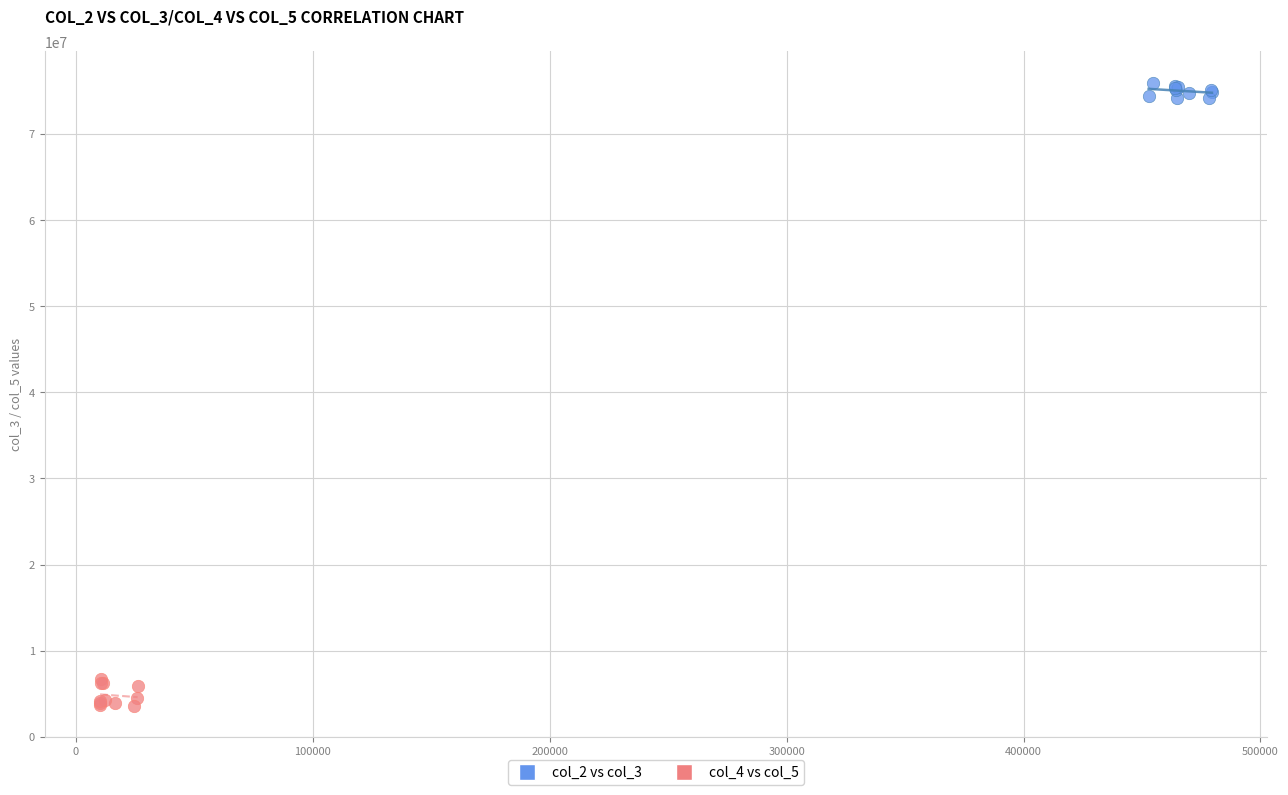

Which series has the largest Y range (max minus min)?

col_4 vs col_5